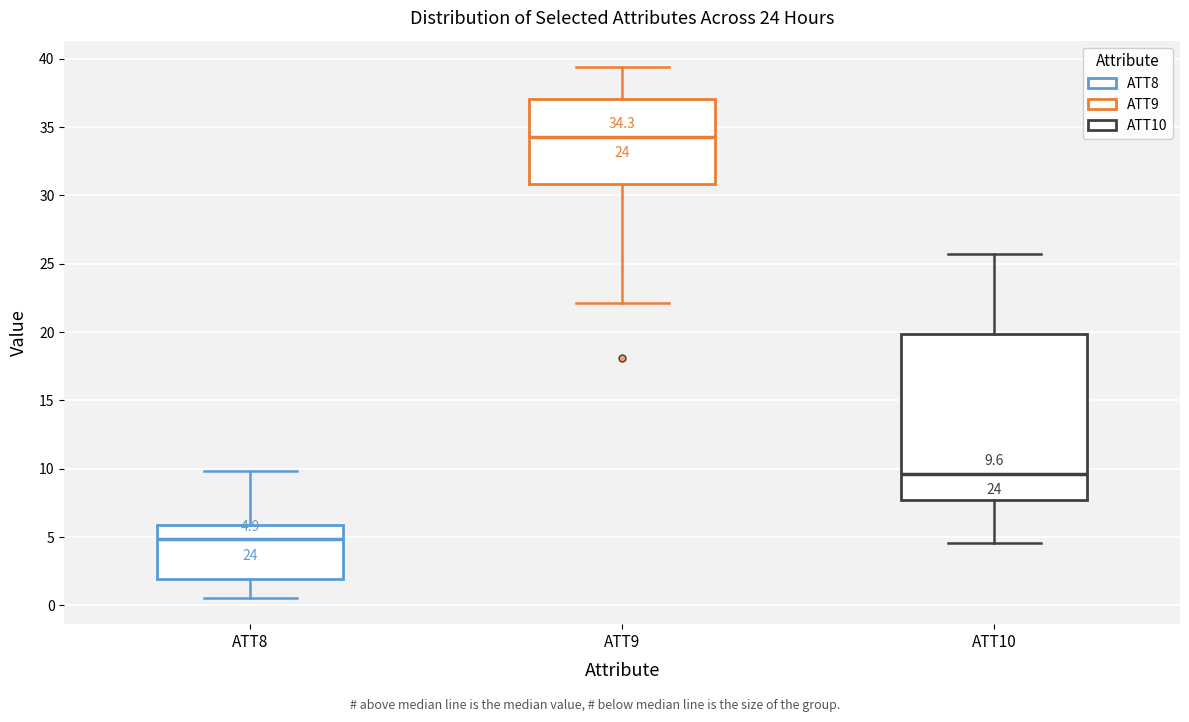

Which box has the lowest median line?

ATT8